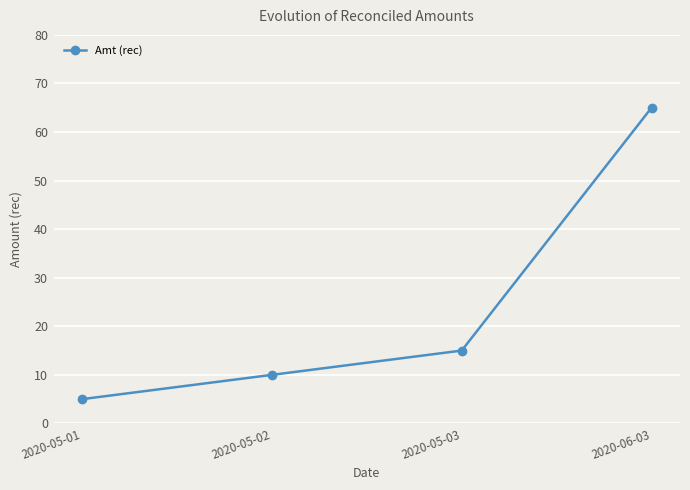

What is the label of the 2nd point from the left?

2020-05-02